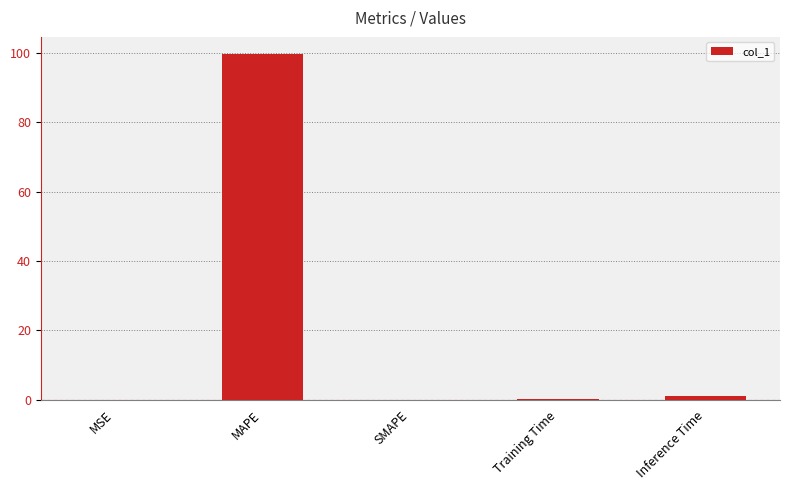

Are the bars grouped side by side (vs. stacked)?

No